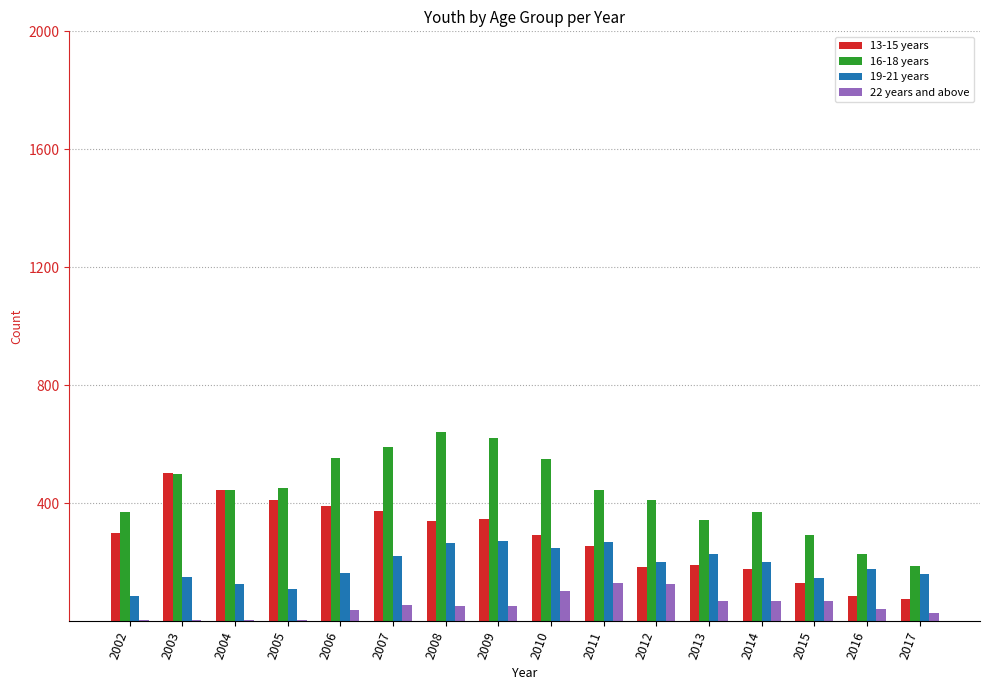

What is the difference between the 13-15 years values at 2017 and 2006?

314